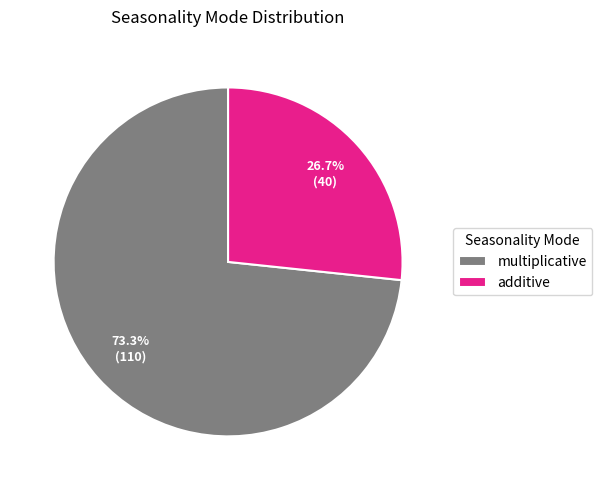

Which has a higher value, multiplicative or additive?

multiplicative